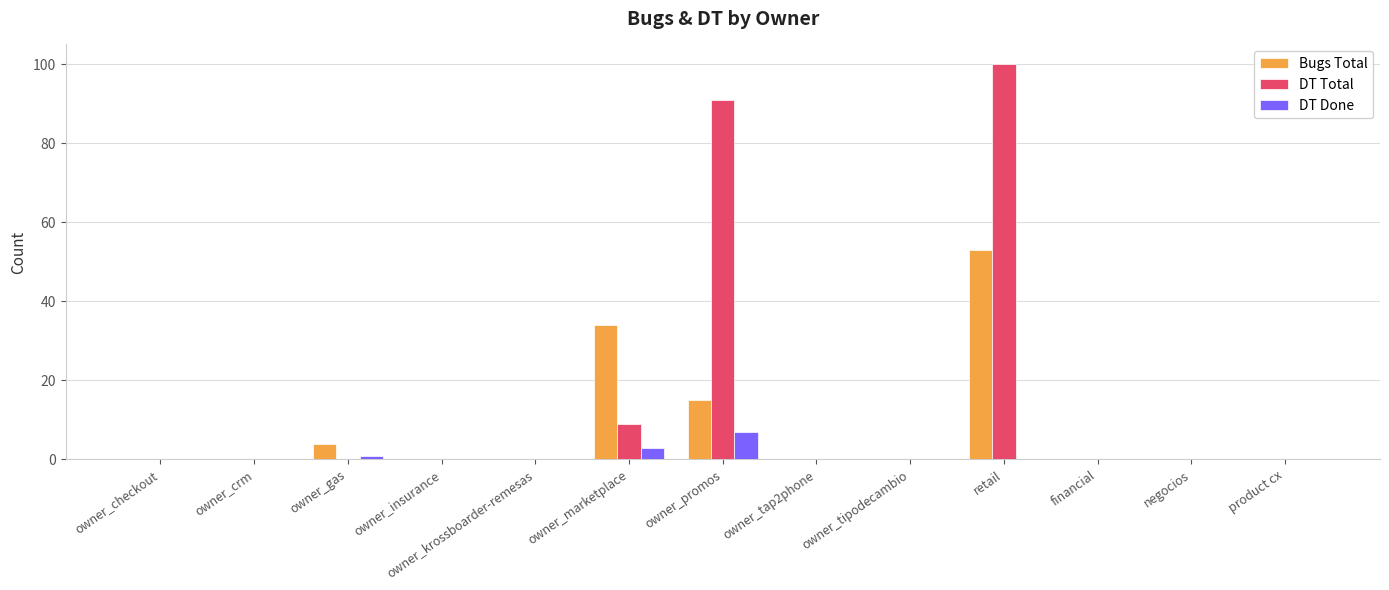

The value of DT Done at owner_insurance is -5. True or false?

False